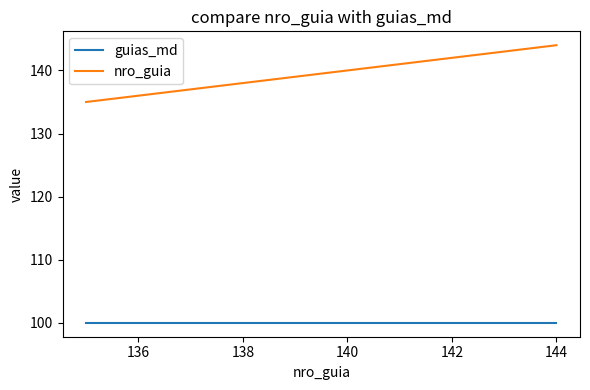

What is the difference between the maximum and minimum values in the nro_guia series?

9